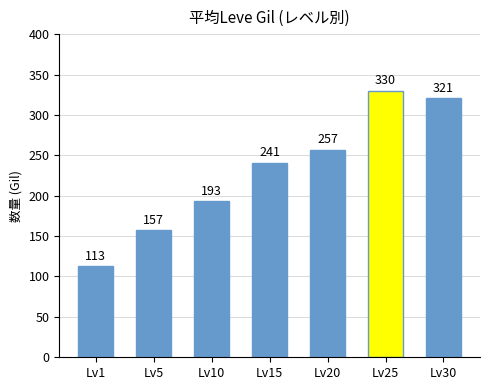

How many series are shown in this chart?

1